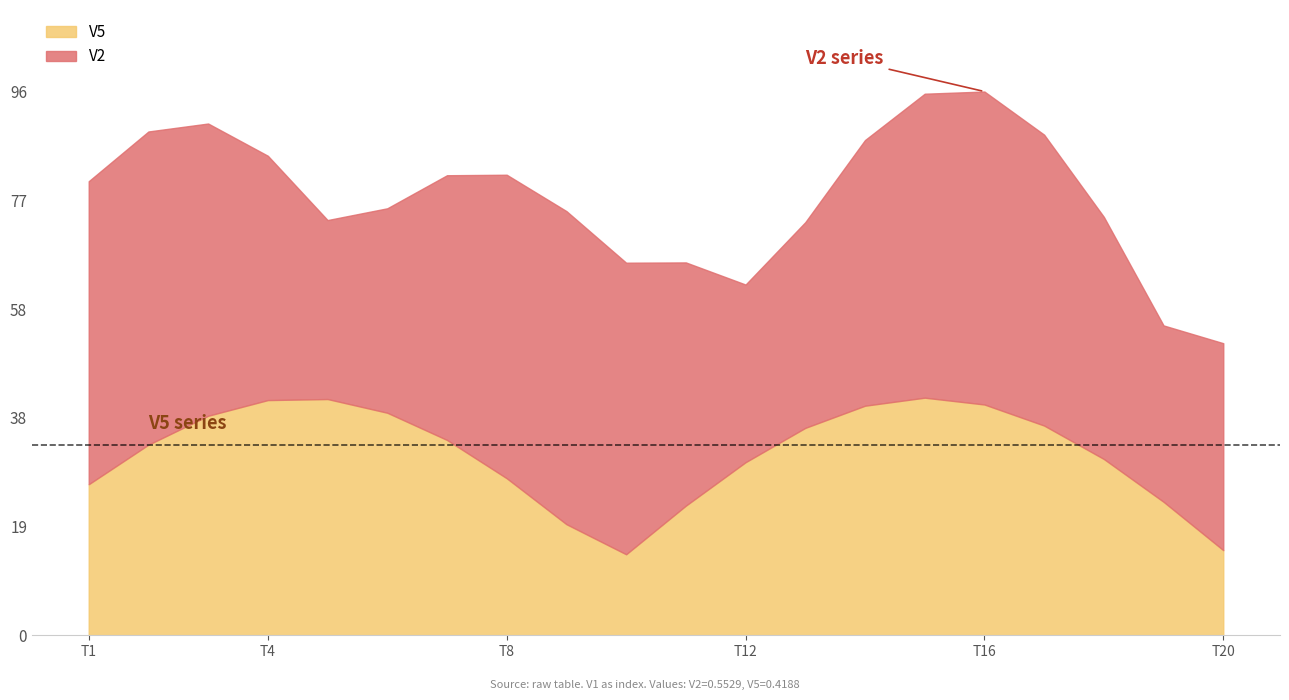

How many lines are shown in the chart?

2